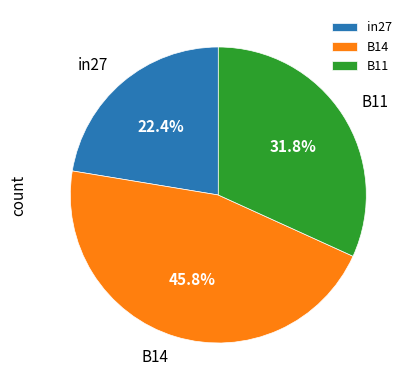

The B14 slice represents 46% of the pie. True or false?

True